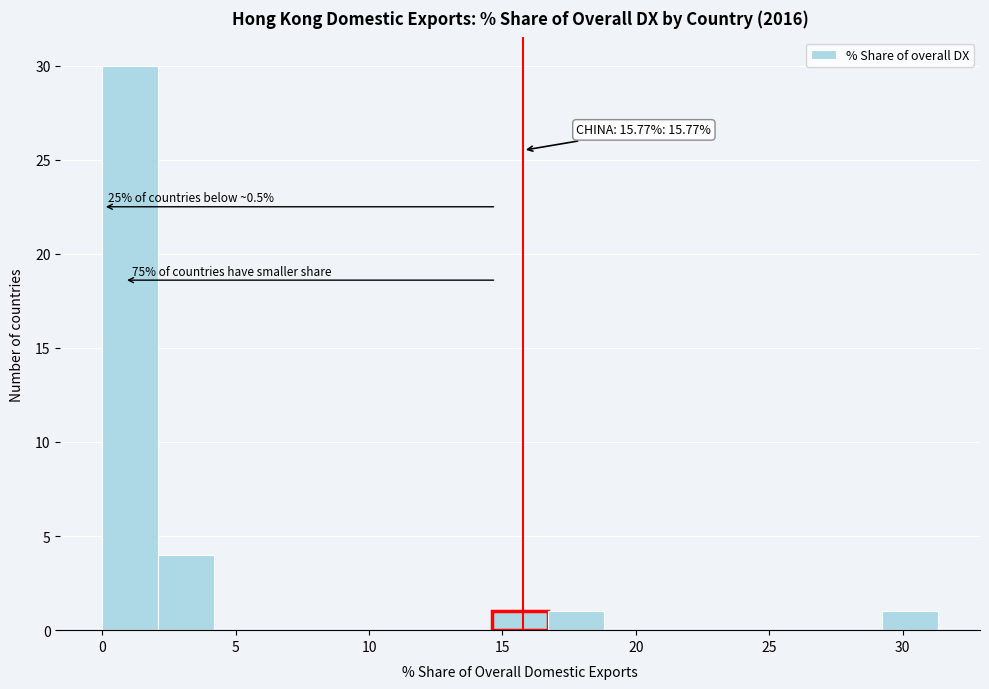

Which range on the x-axis has the tallest bar?

0.0 to 2.0